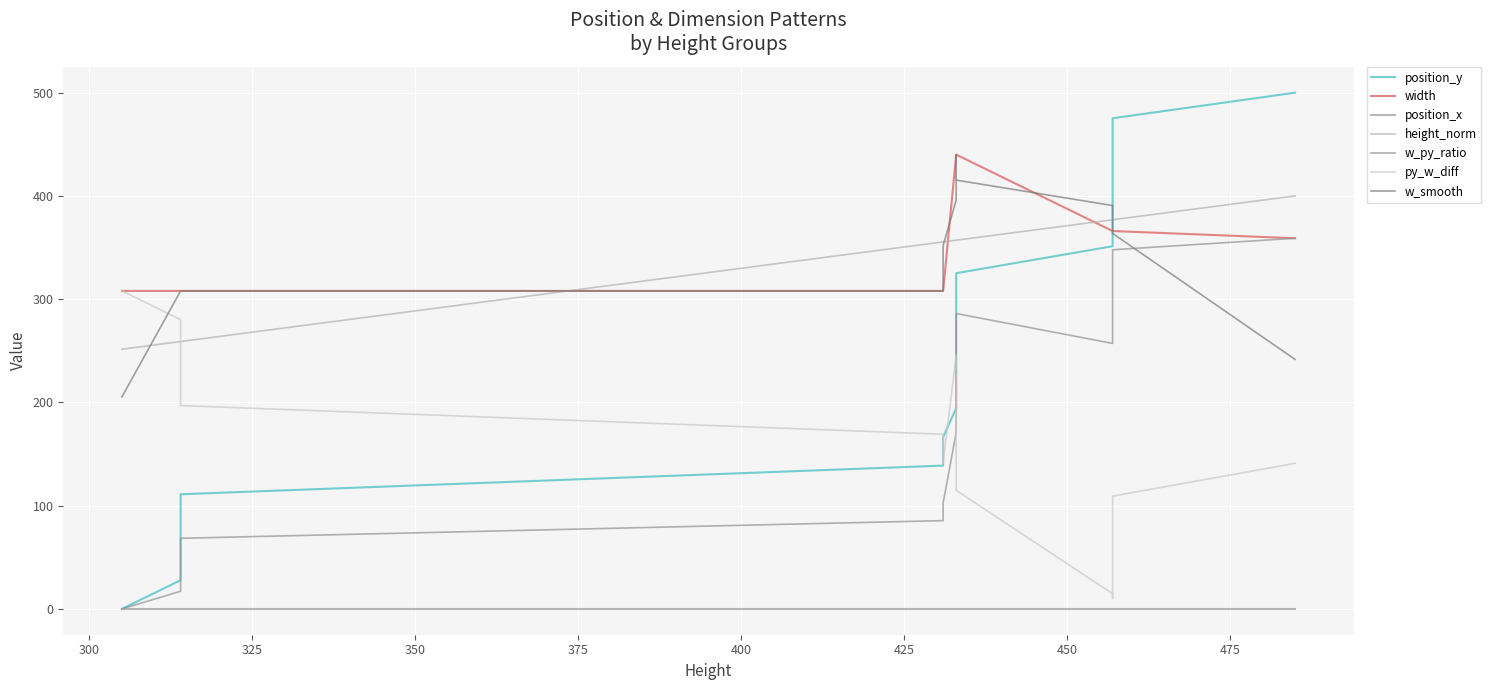

The position_y series shows 114.2 at 450. True or false?

False